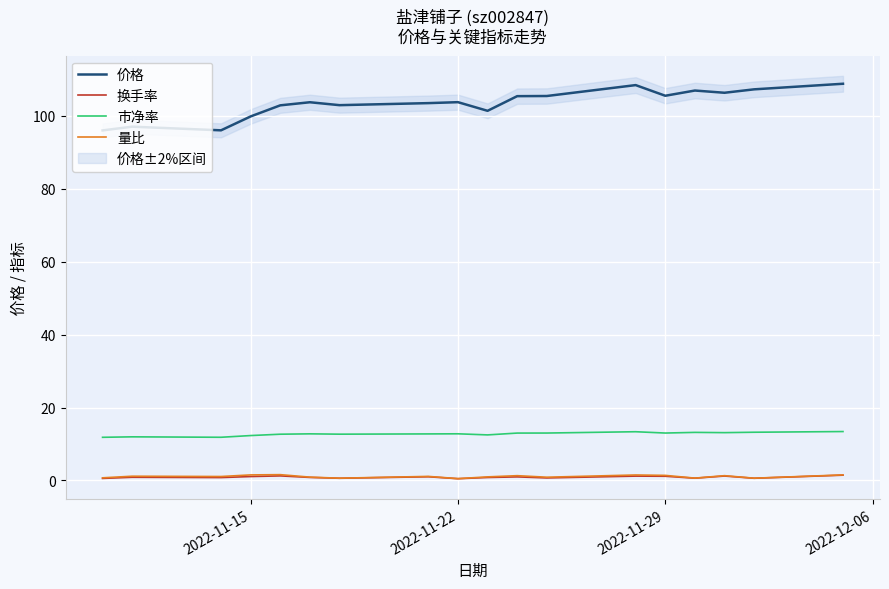

What is the minimum value for 市净率?

11.8